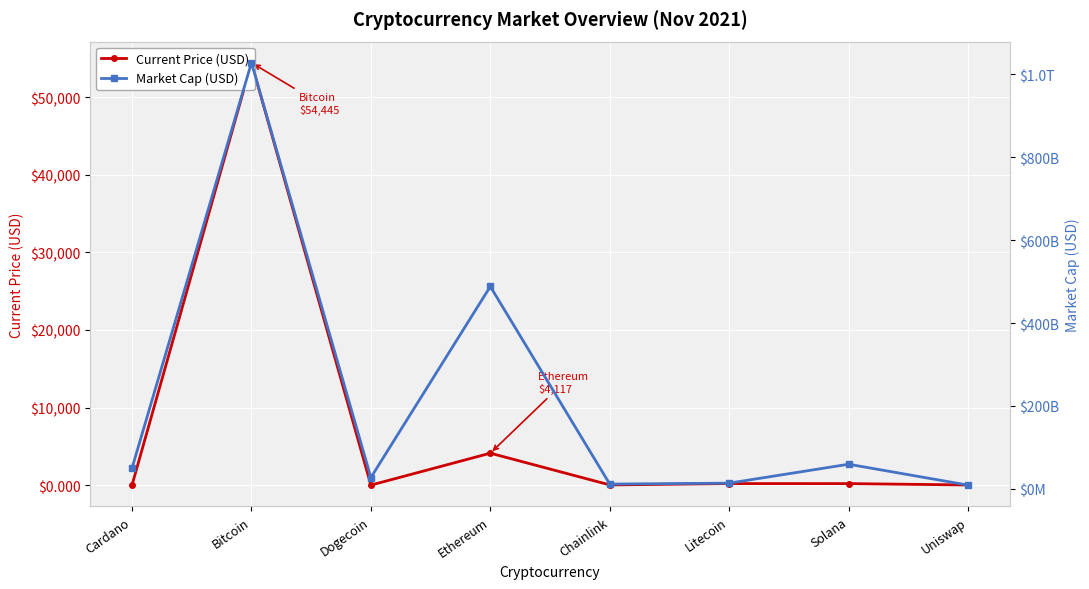

True or false: Market Cap (USD) and Current Price (USD) cross at least once.

False